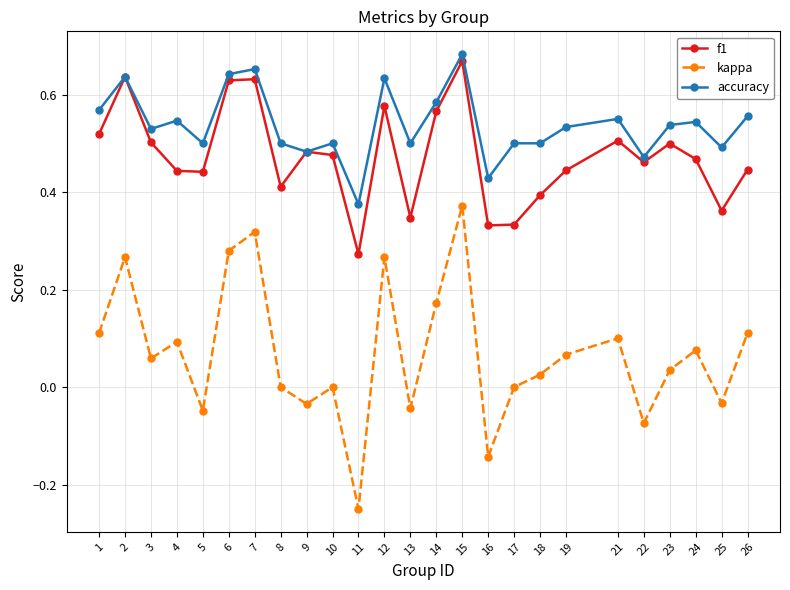

Is the value of f1 at 10 greater than the value of accuracy at 18?

No